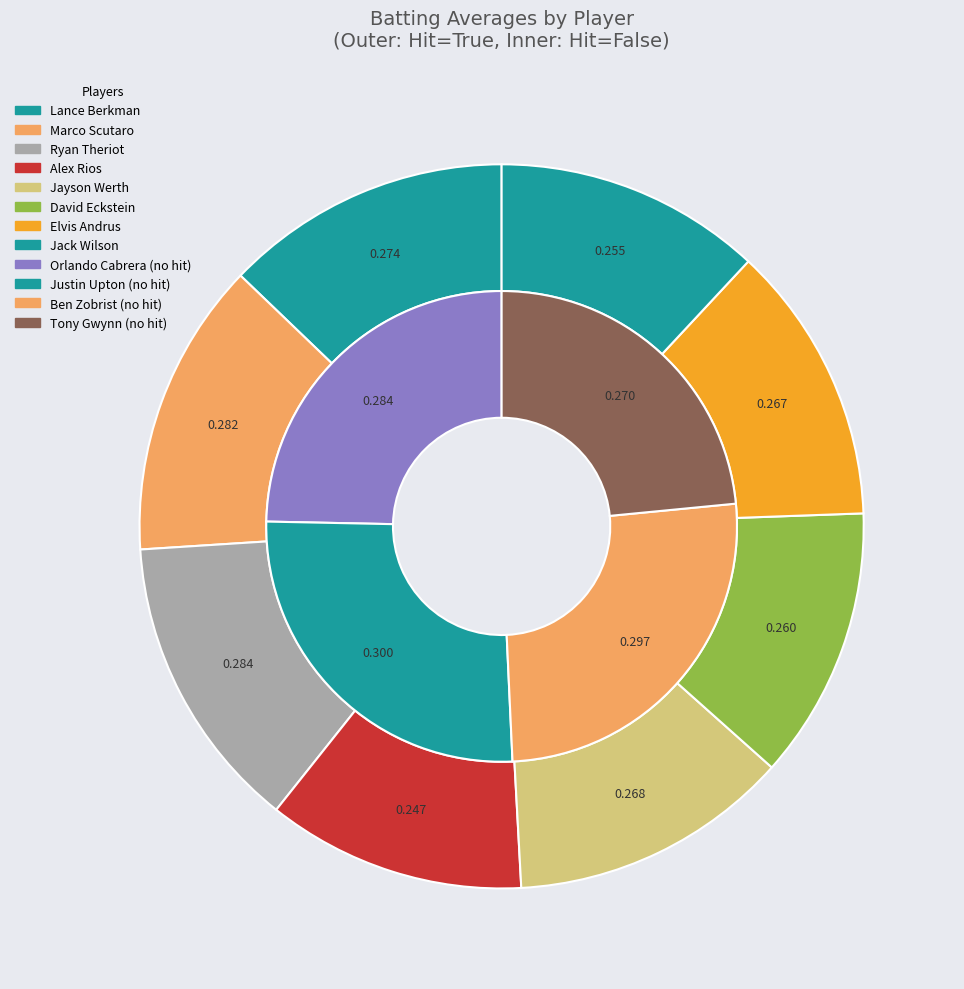

Do Alex Rios and Ben Zobrist together represent more than half of the pie?

No